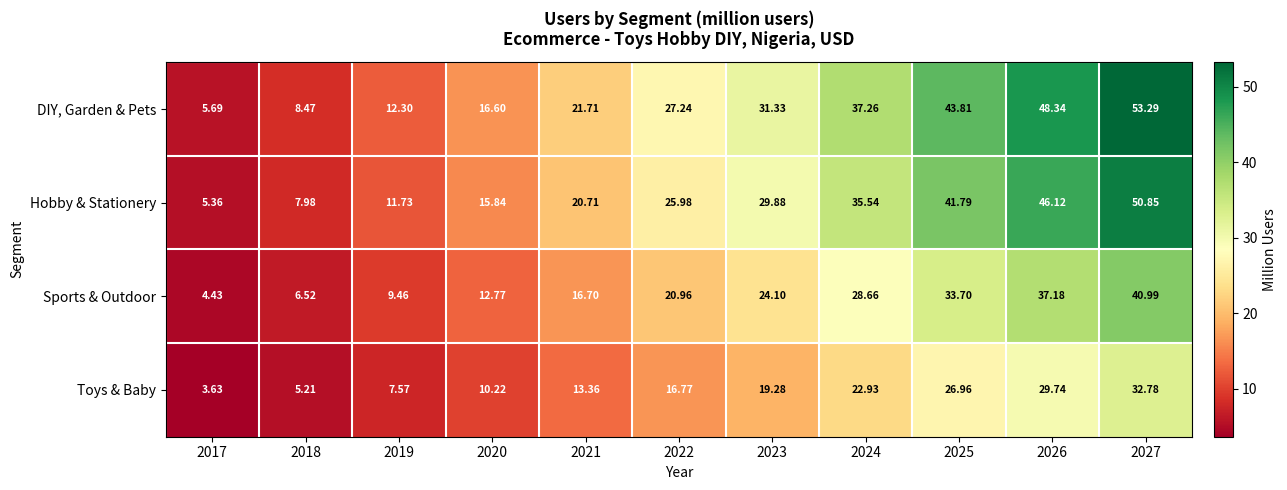

List the series in order of their peak value, lowest first.

Toys & Baby, Sports & Outdoor, Hobby & Stationery, DIY, Garden & Pets